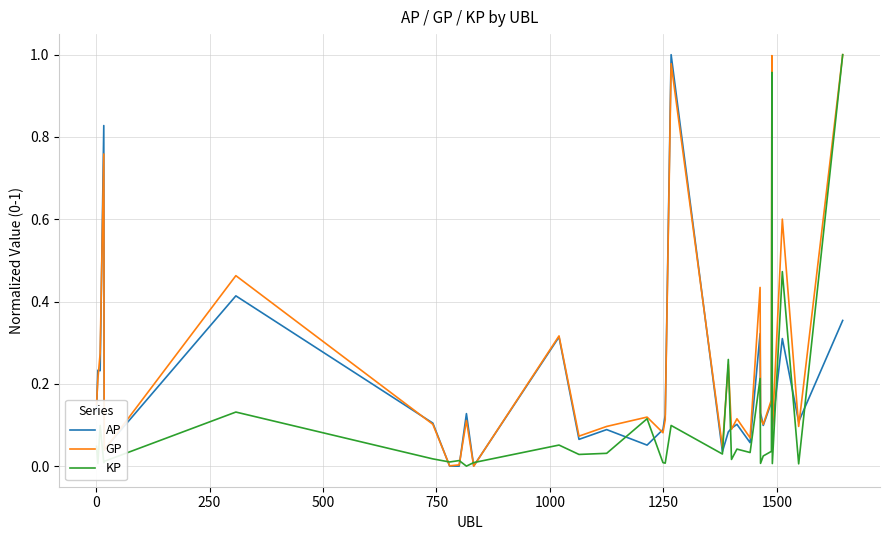

In GP, how many points are higher than both neighbors (excluding endpoints)?

11